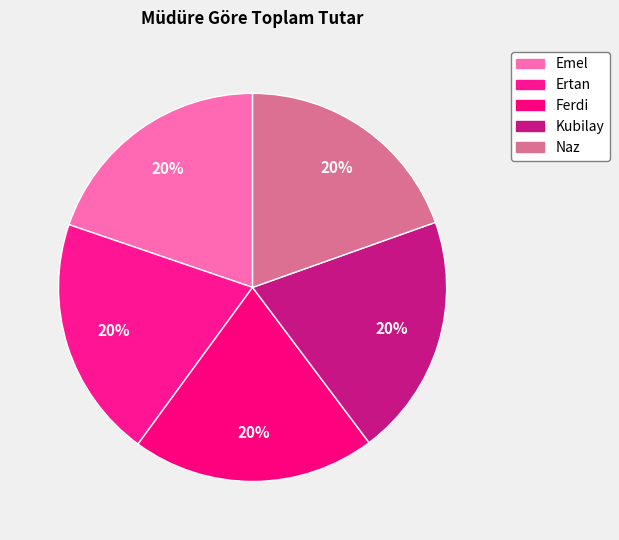

How many segments does this pie chart have?

5